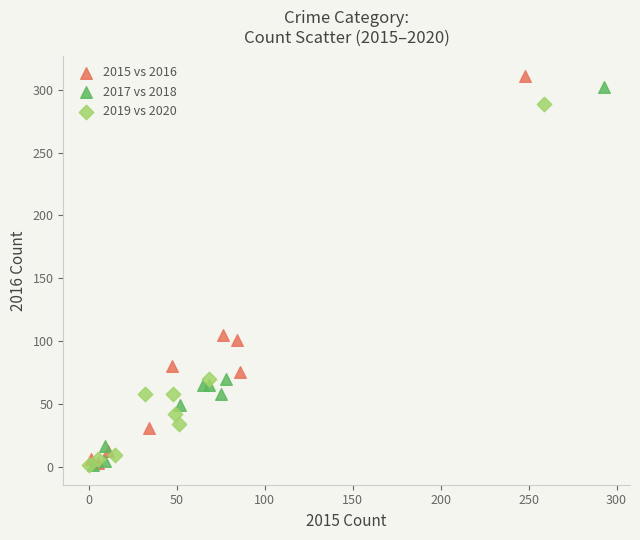

Which series has the widest spread of Y values?

2015 vs 2016